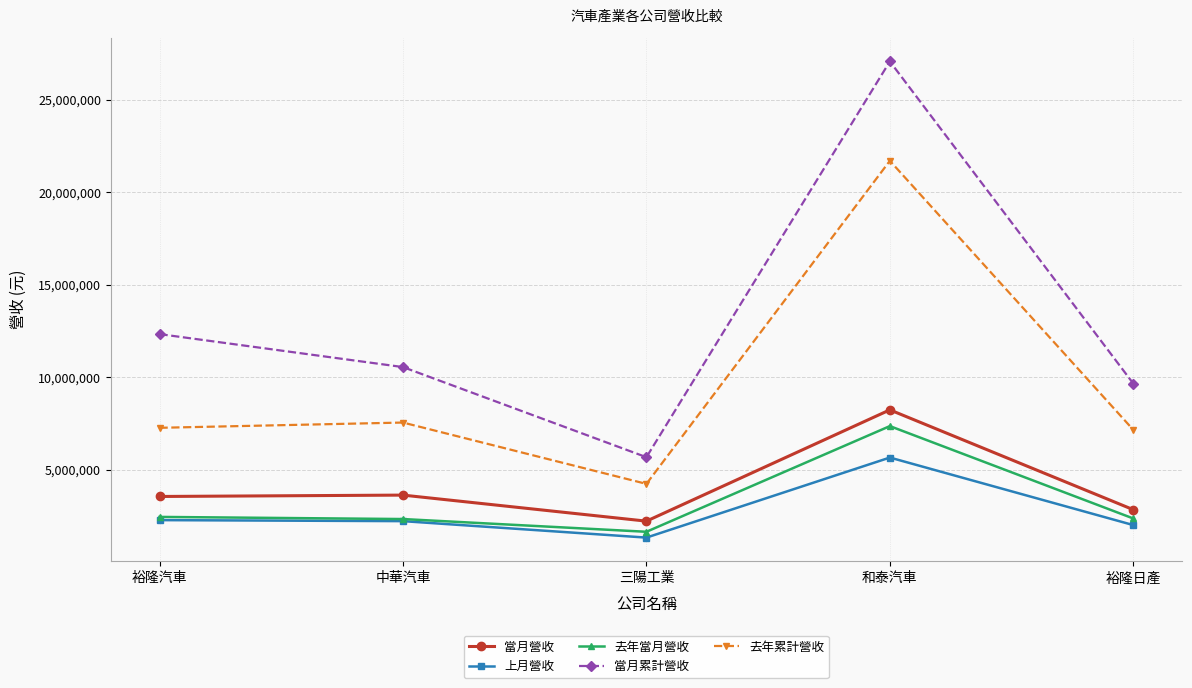

What is the value of the 當月營收 point at the 3rd from the left?

2224339